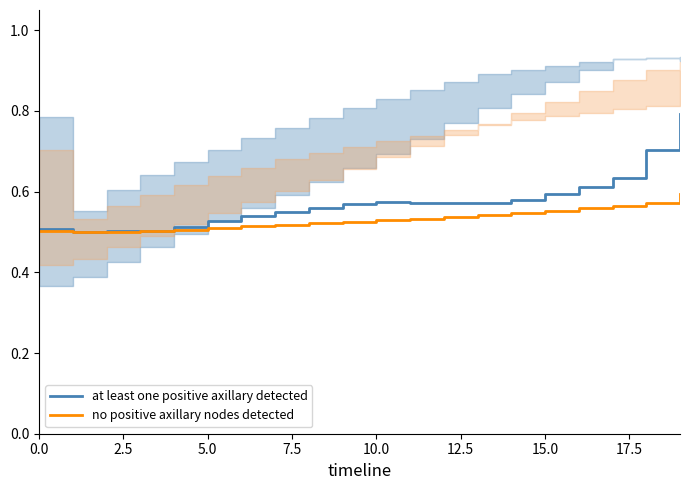

Rank the series by their average value, from highest to lowest.

at least one positive axillary detected, no positive axillary nodes detected